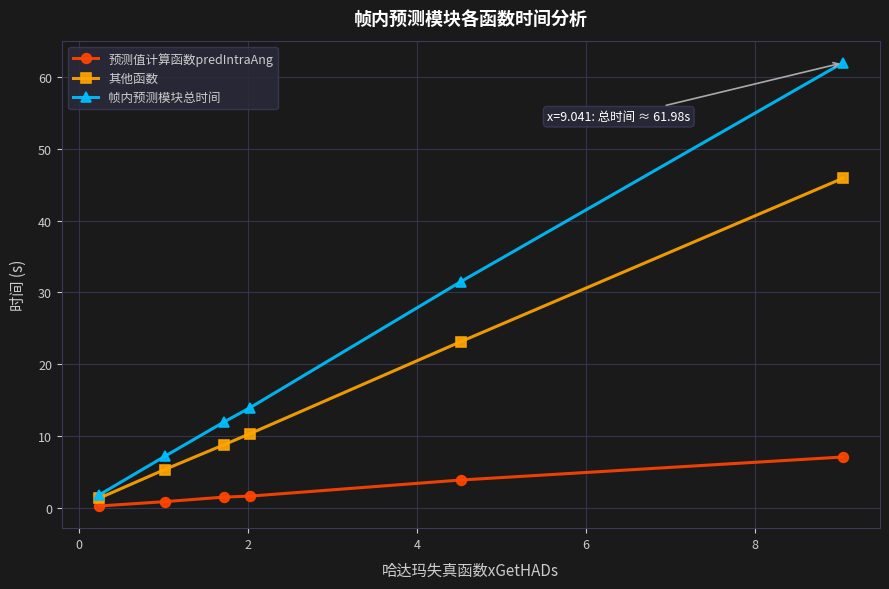

True or false: 其他函数 has more than 0 interior local peaks.

False